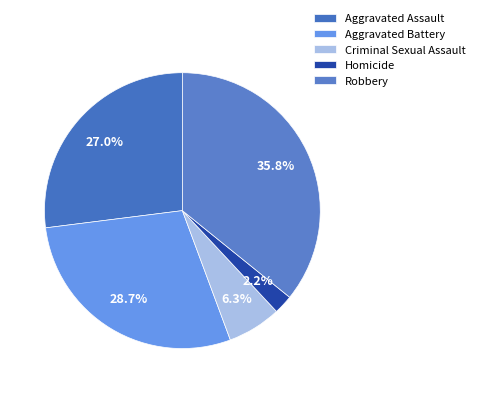

What portion of the pie excludes Aggravated Battery?

71.3%